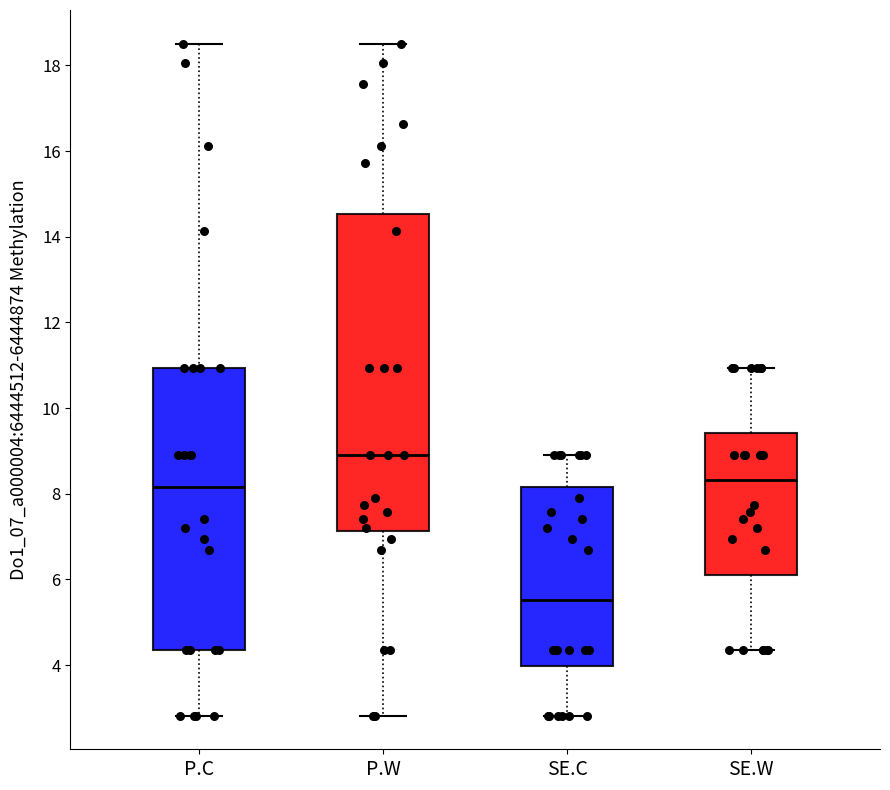

Which box has the highest median line?

P.W